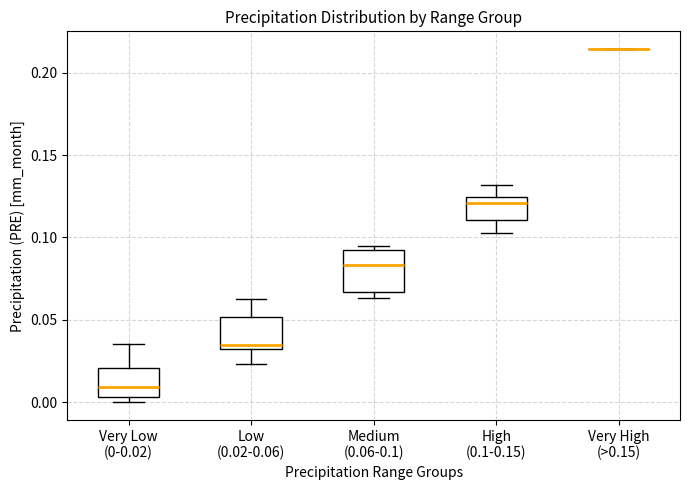

Comparing the boxes themselves (not the whiskers), which one is the tallest?

Medium (0.06-0.1)